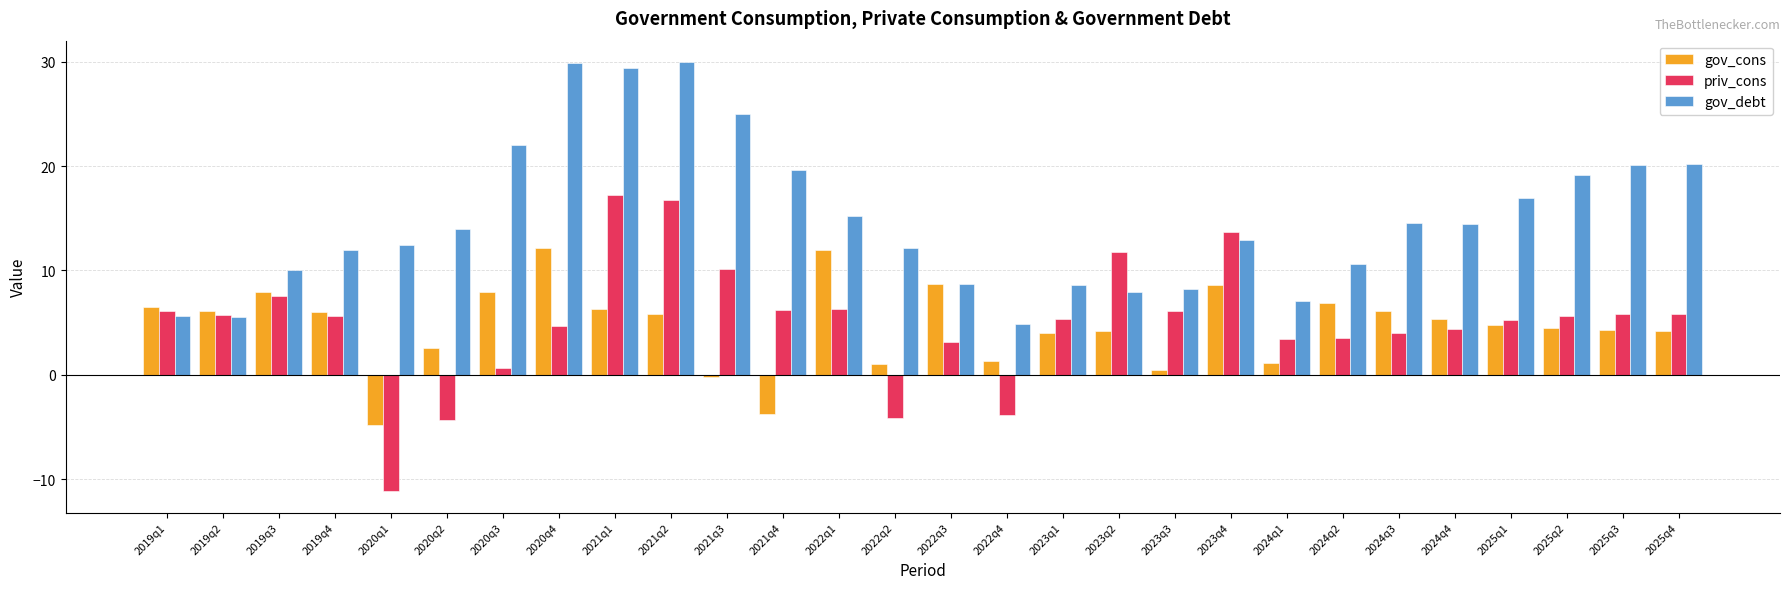

Which category has the lowest value across all series?

2020q1